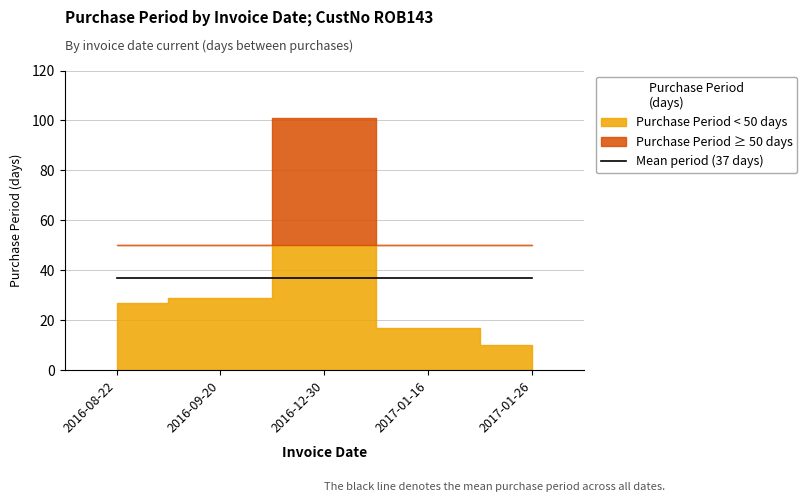

Rank the categories by value from lowest to highest.

2017-01-26, 2017-01-16, 2016-08-22, 2016-09-20, 2016-12-30